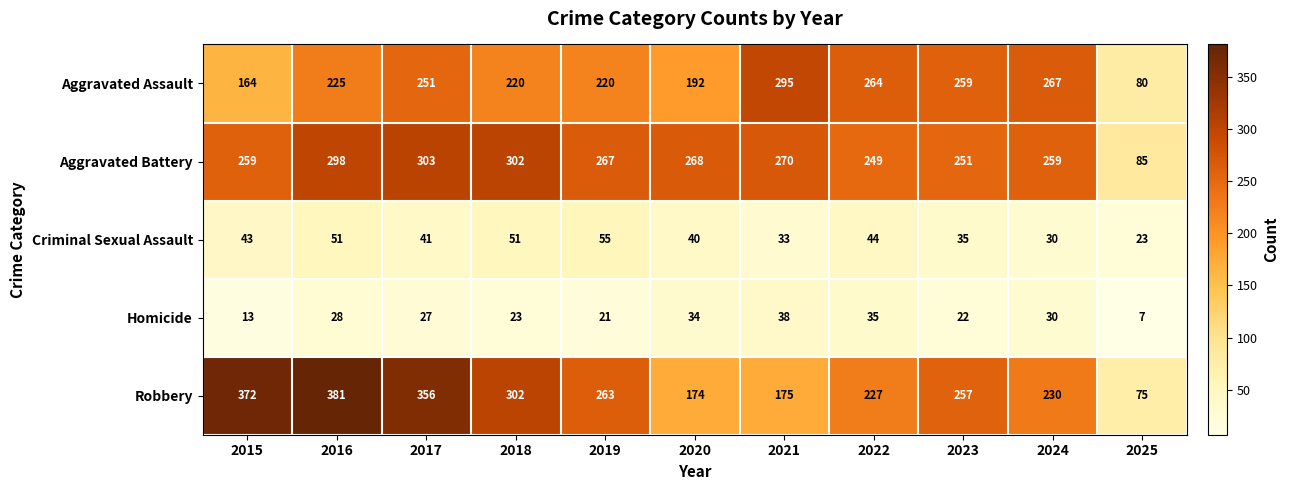

The value of Homicide at 2021 is 38. True or false?

True